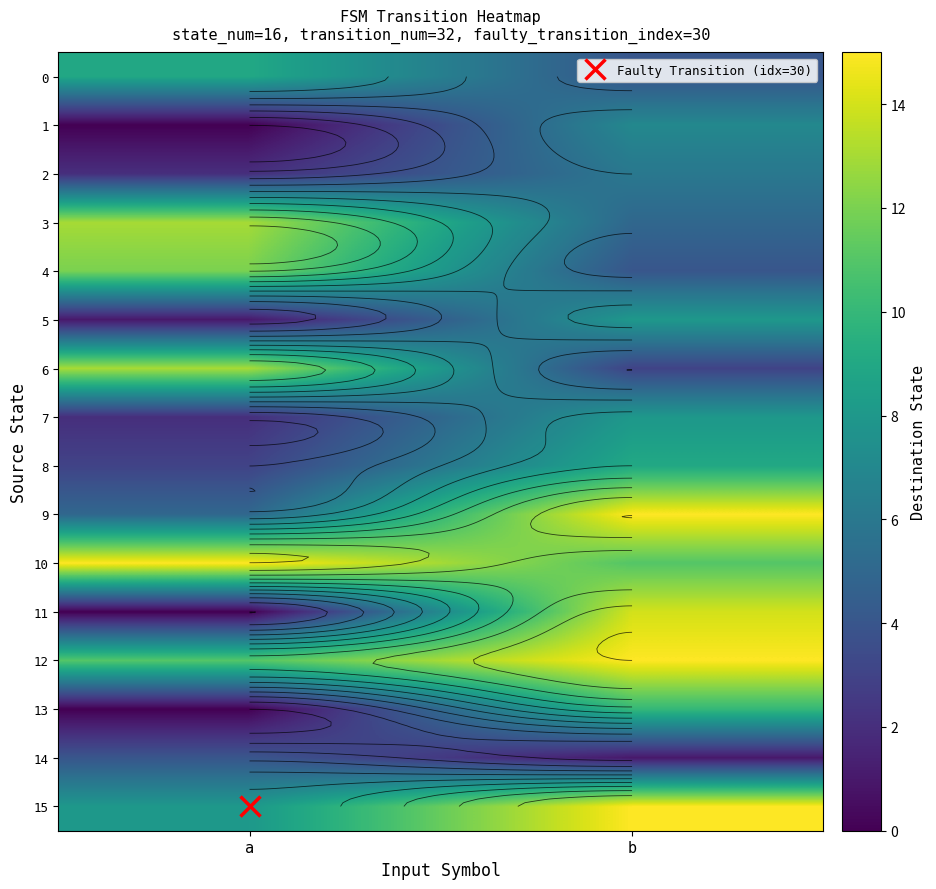

Which series has the widest spread of values?

11